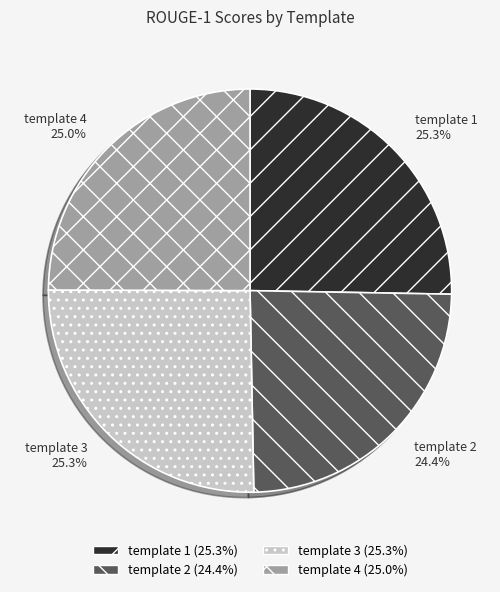

Which slice is the smallest?

template 2